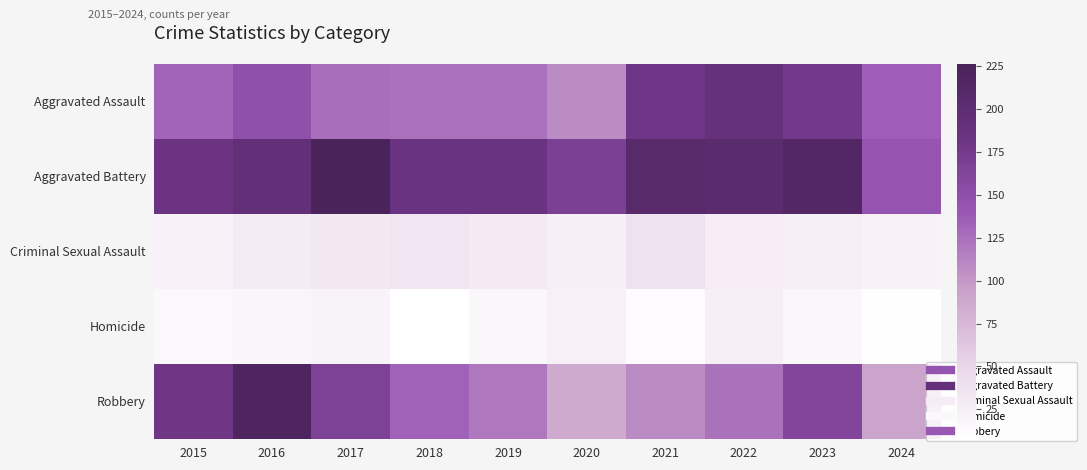

Which series has the widest spread of values?

Robbery